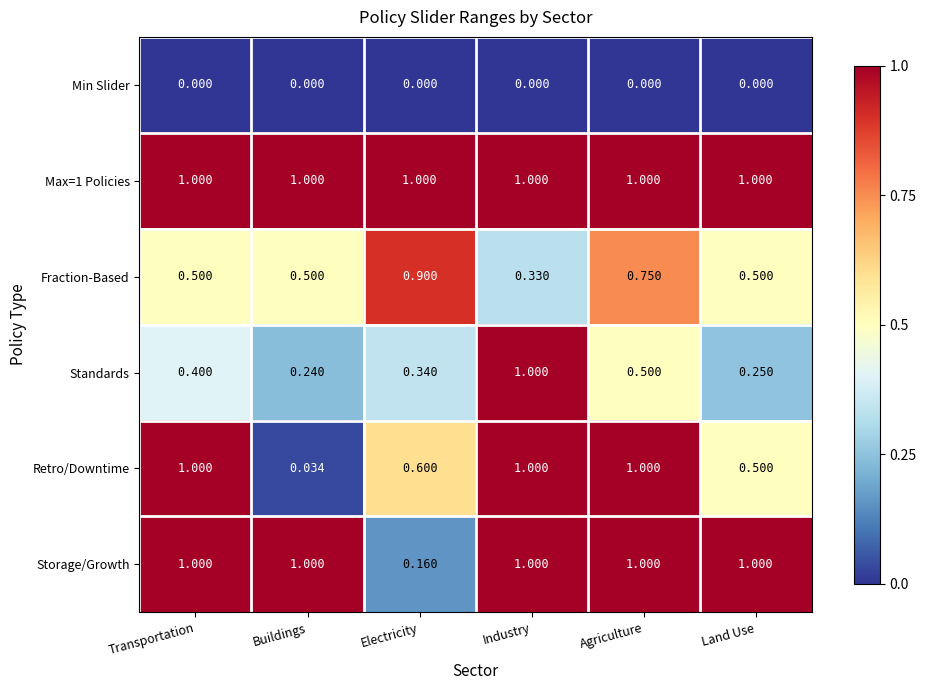

Which series changed the most between Transportation and Industry?

Standards